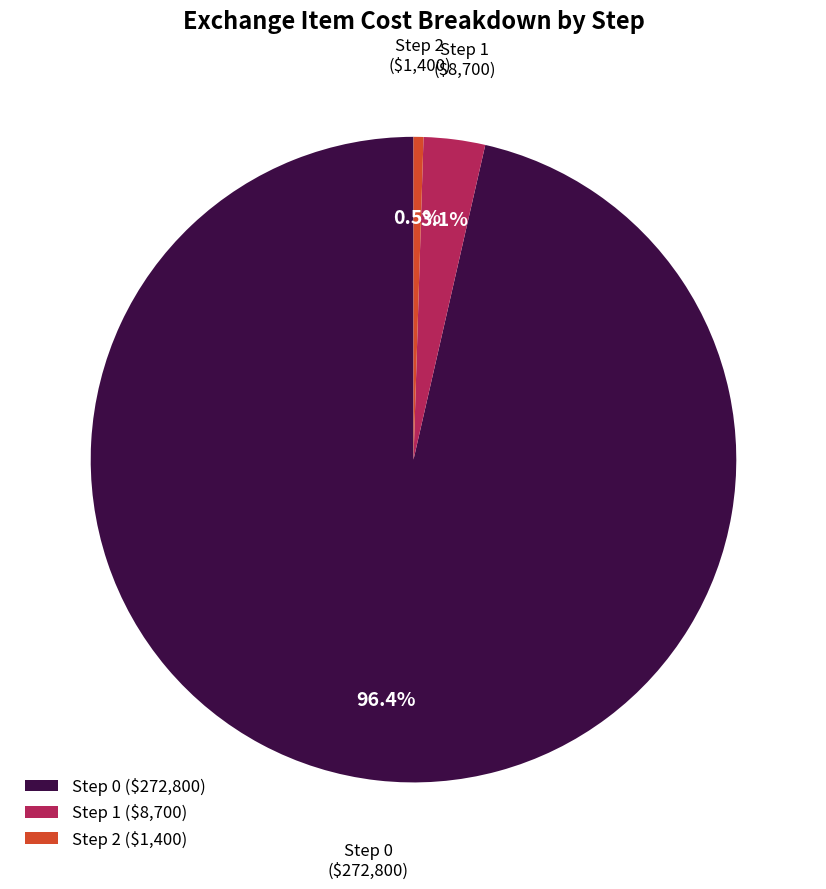

What is the smallest slice in the pie chart?

Step 2